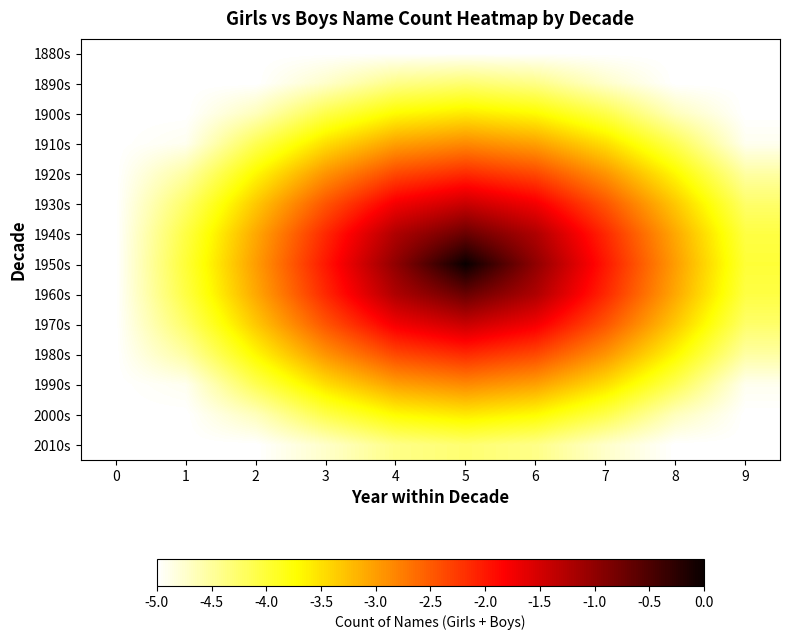

Which has a higher value, 7 or 1?

7